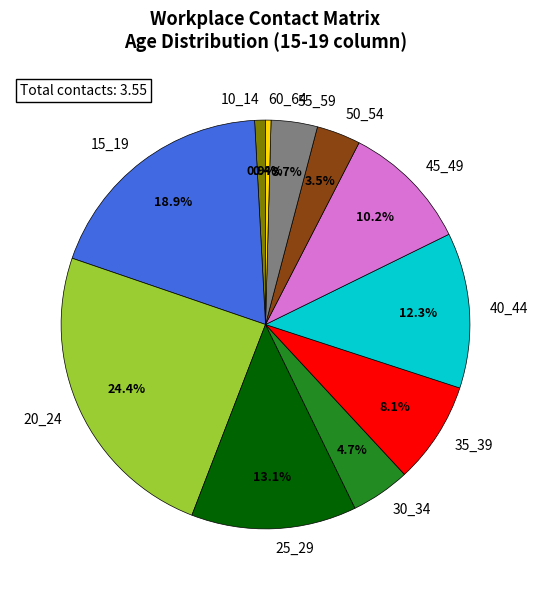

To the nearest percent, what is the difference between the 50_54 and 10_14 slice percentages?

3%